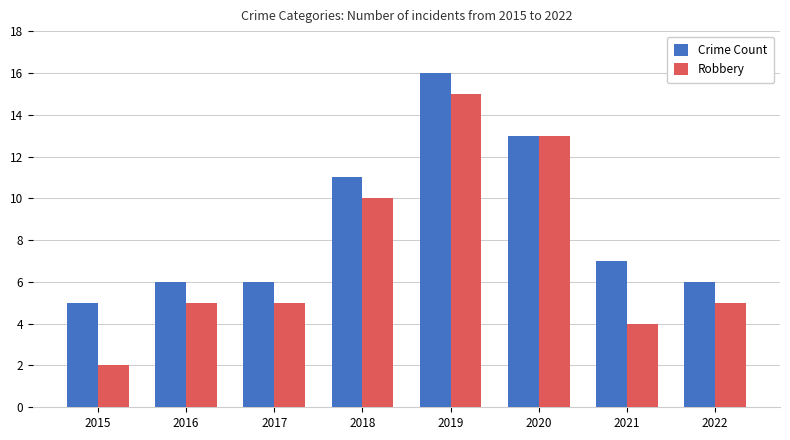

At which label is Crime Count closest to 10?

2018